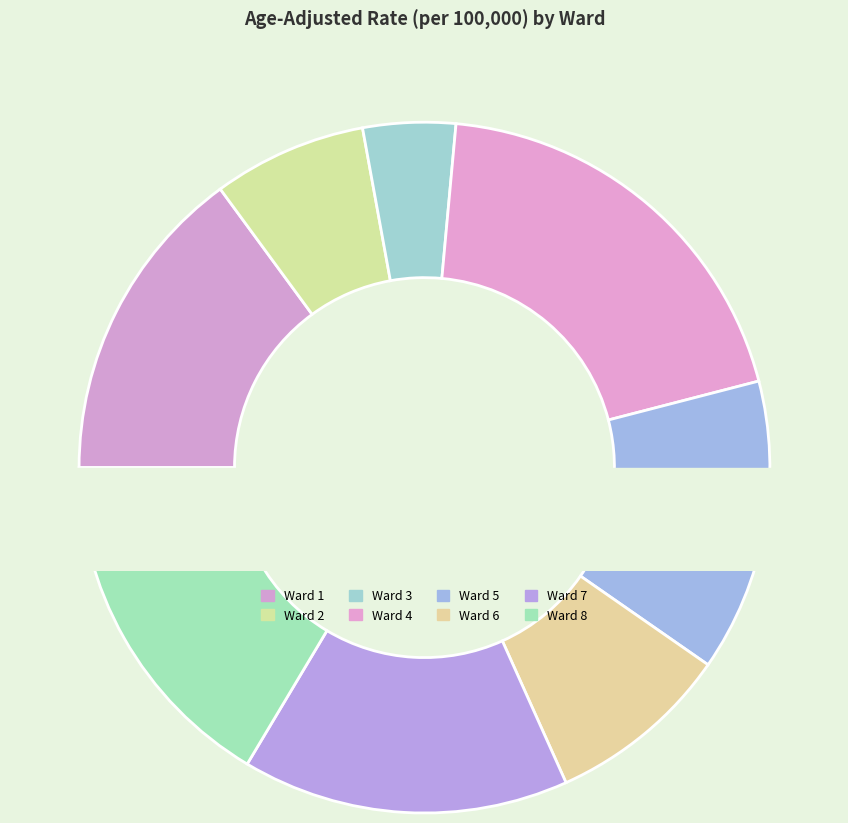

To the nearest percent, what percentage of the pie is Ward 4?

20%